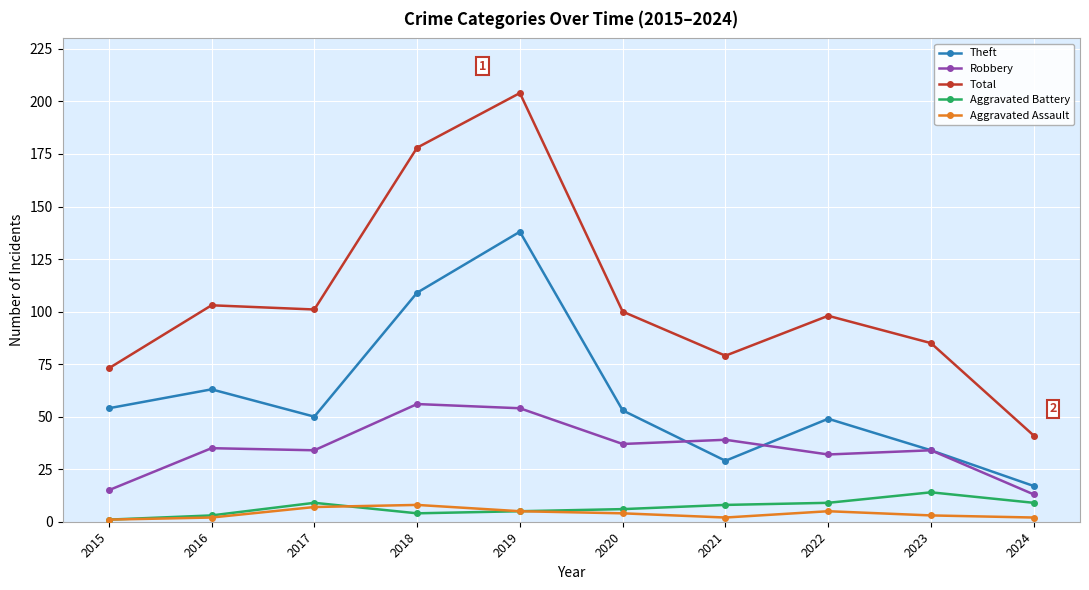

Is this an area chart (filled region under the line)?

No